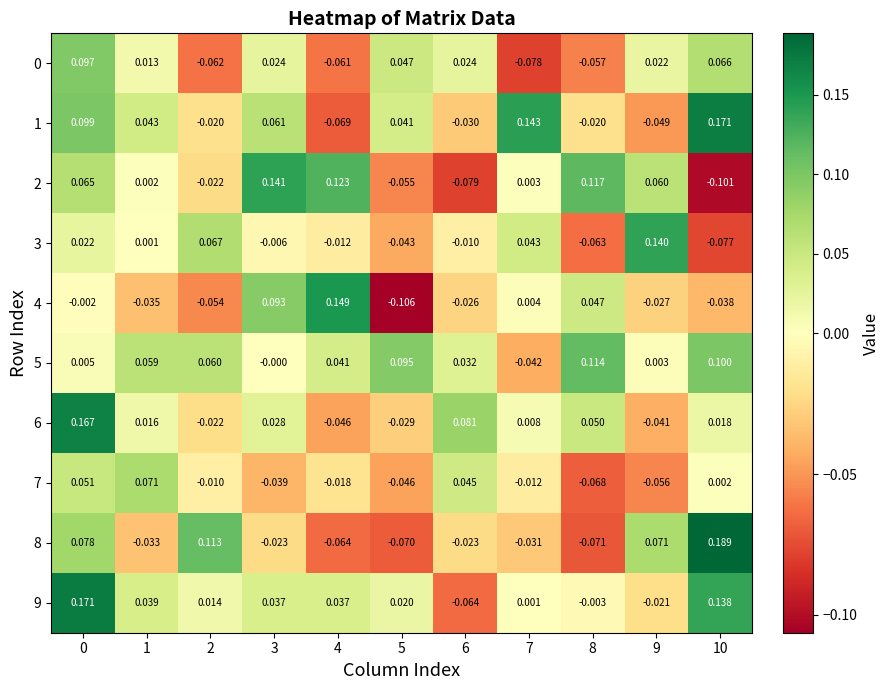

Is the value of 2 at 6 greater than the value of 6 at 4?

No